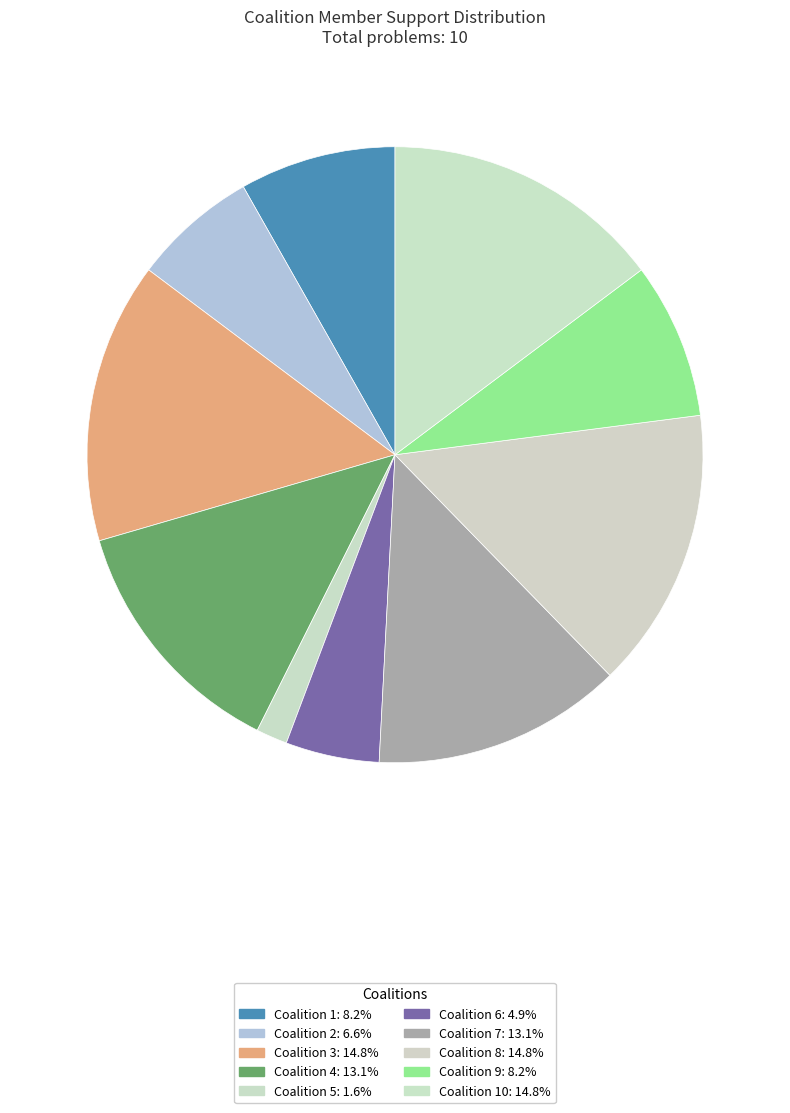

Is there any slice that represents more than half of the pie?

No